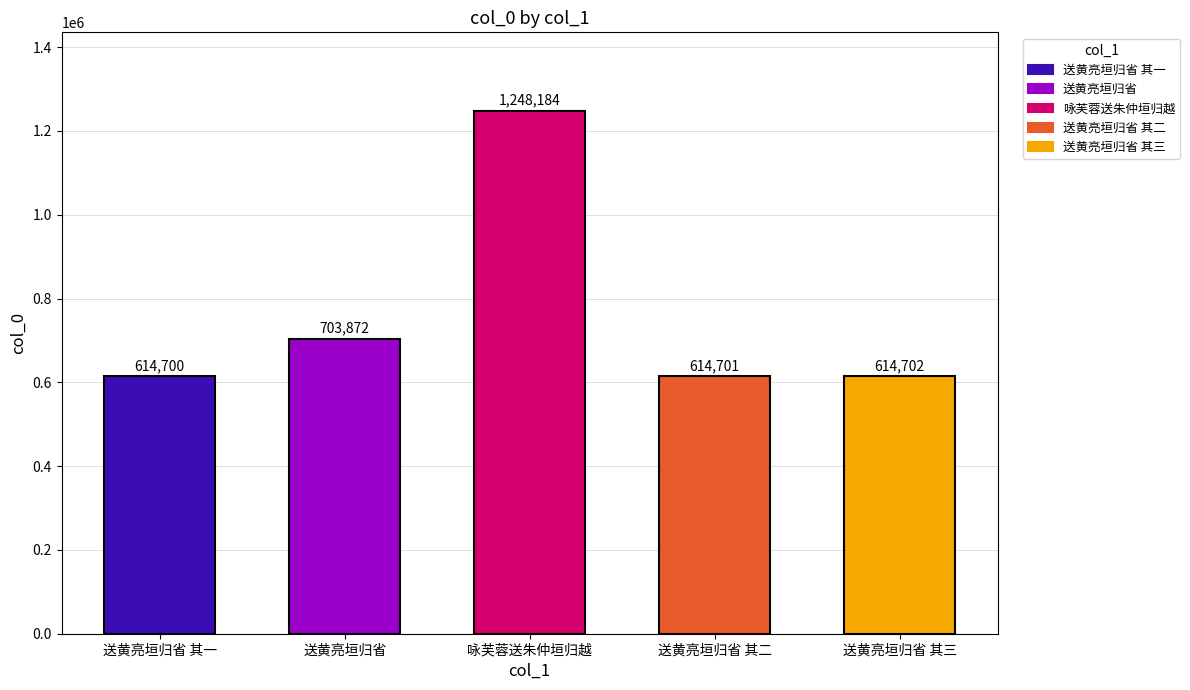

What is the label of the 3rd bar from the right?

咏芙蓉送朱仲垣归越